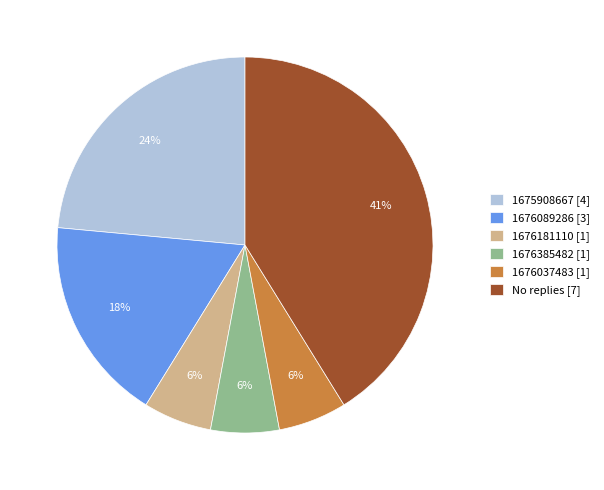

How many segments does this pie chart have?

6